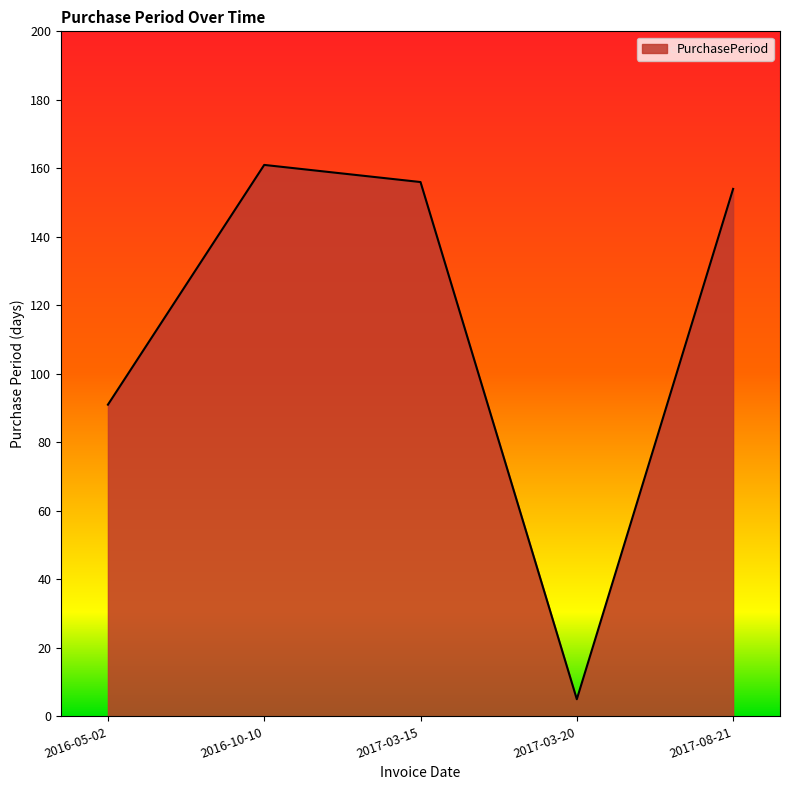

How many distinct data groups are displayed?

1